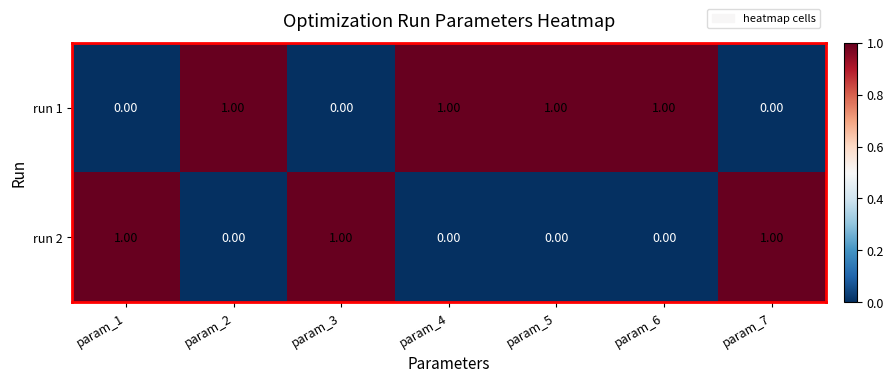

Rank the series at param_6 from highest to lowest value.

run 1, run 2